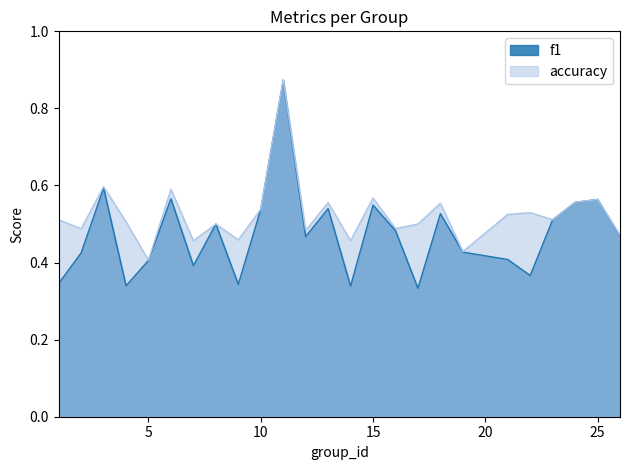

Where do accuracy and f1 first cross each other?

24 and 25